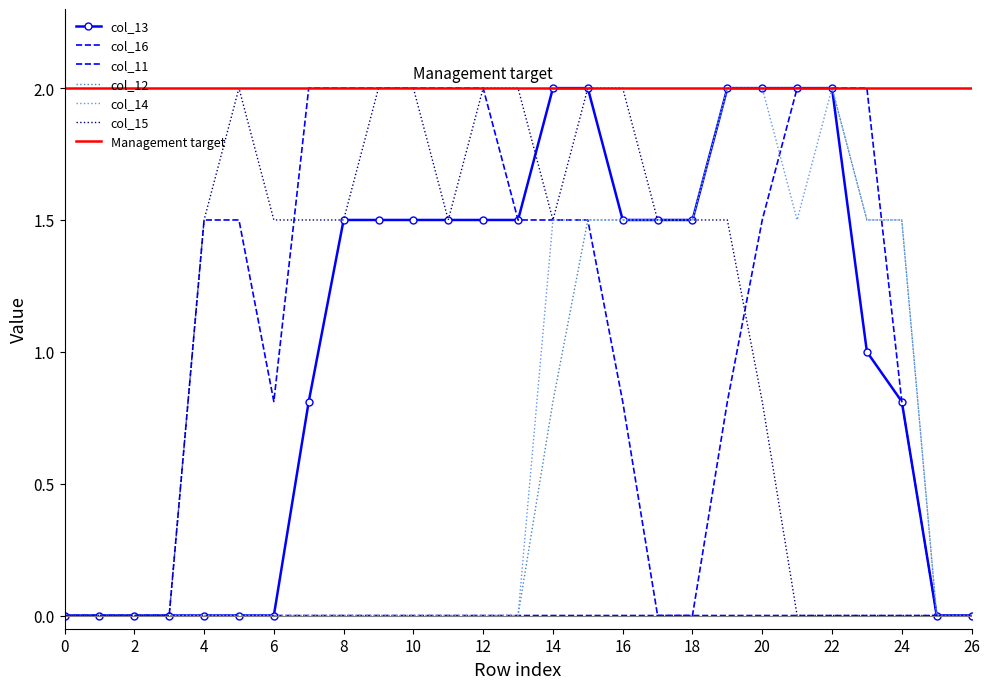

Which has a higher value, 6 or 5?

6